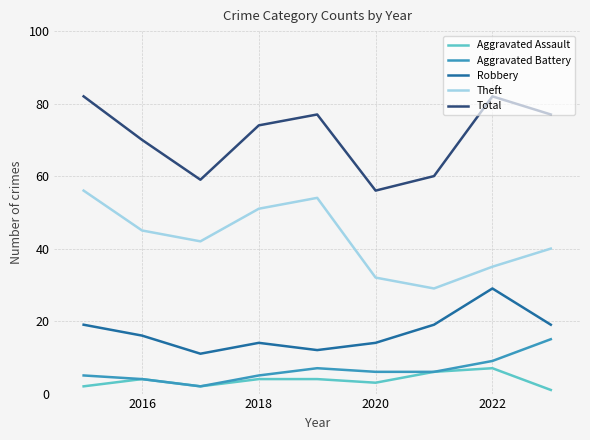

True or false: Total and Robbery intersect in this chart.

False